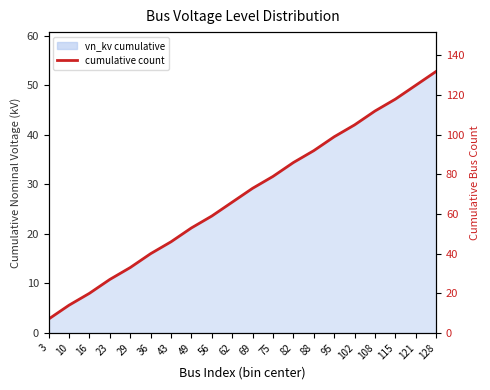

How many lines are shown in the chart?

1